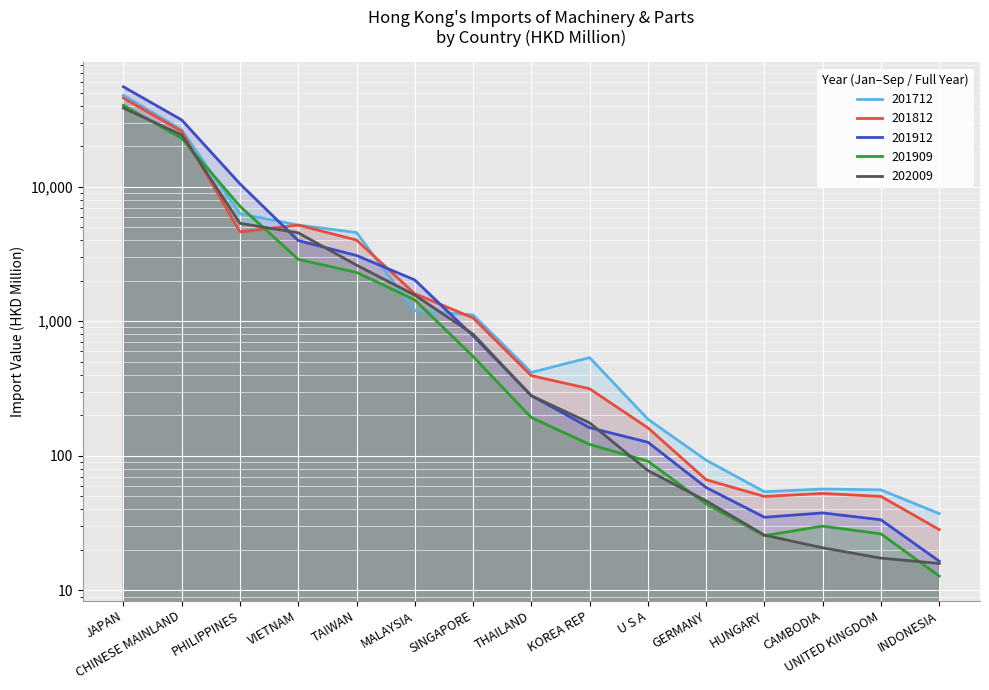

What is the difference between the maximum and minimum values in the 201912 series?

55306.6